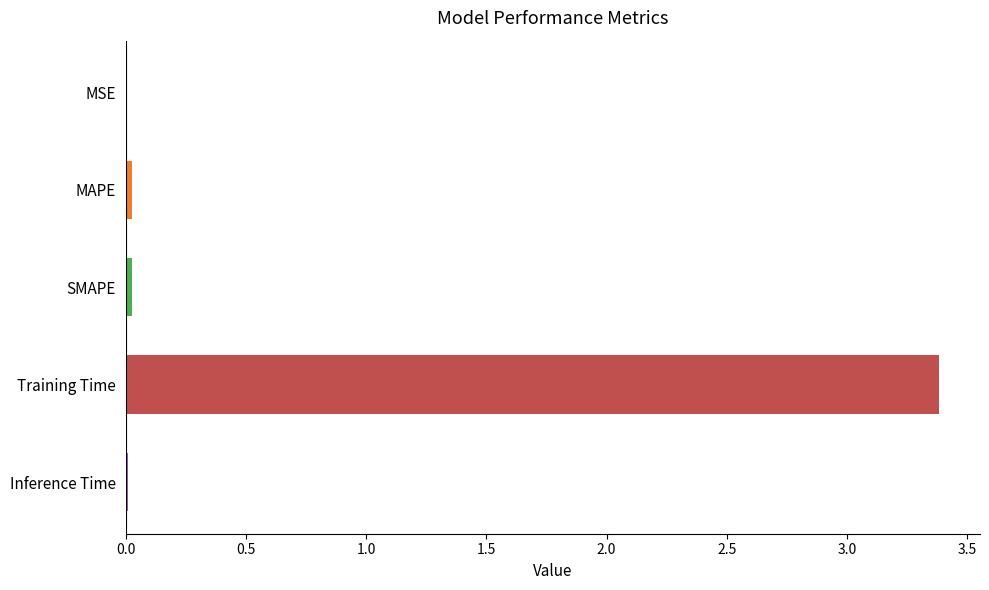

Which category has the highest value across all series?

Training Time